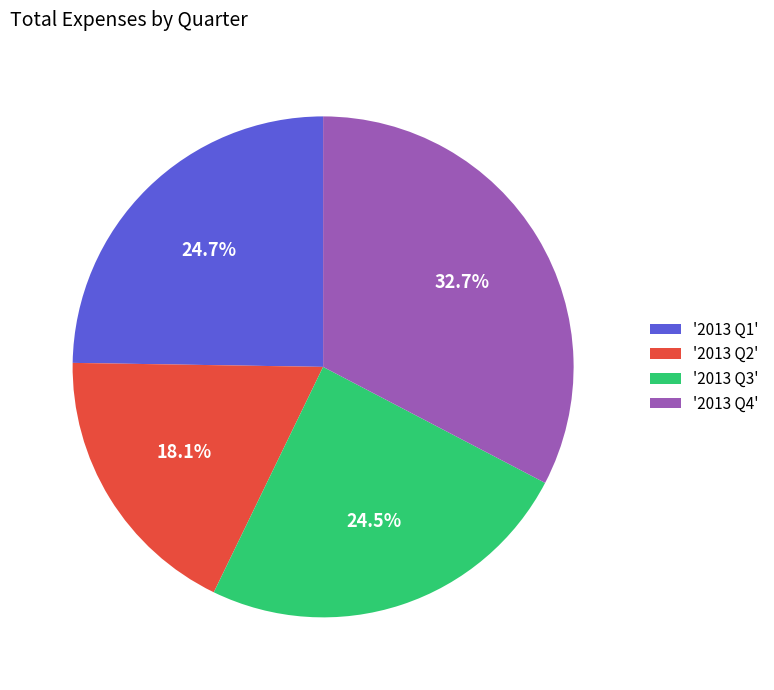

What percentage is NOT represented by '2013 Q2'?

81.9%